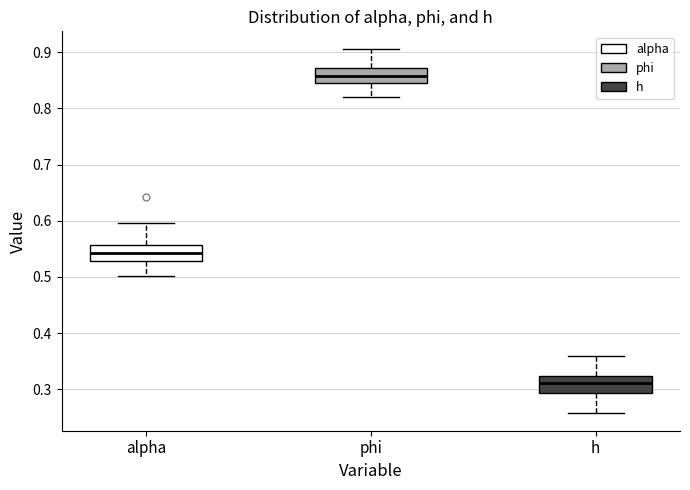

Which box's median line is the highest?

phi